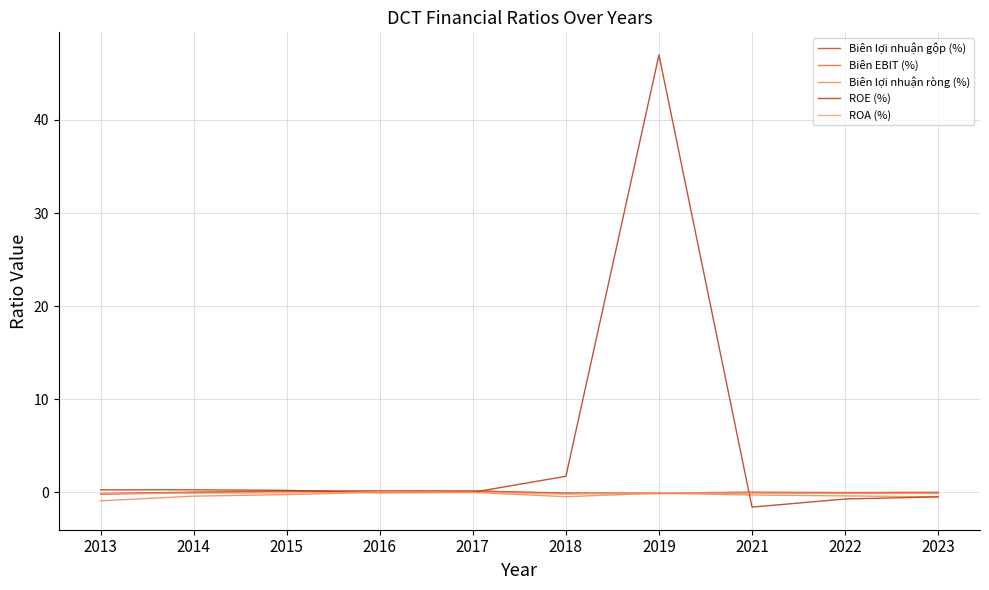

True or false: ROA (%) has a value of -0.1 at 2015.

False